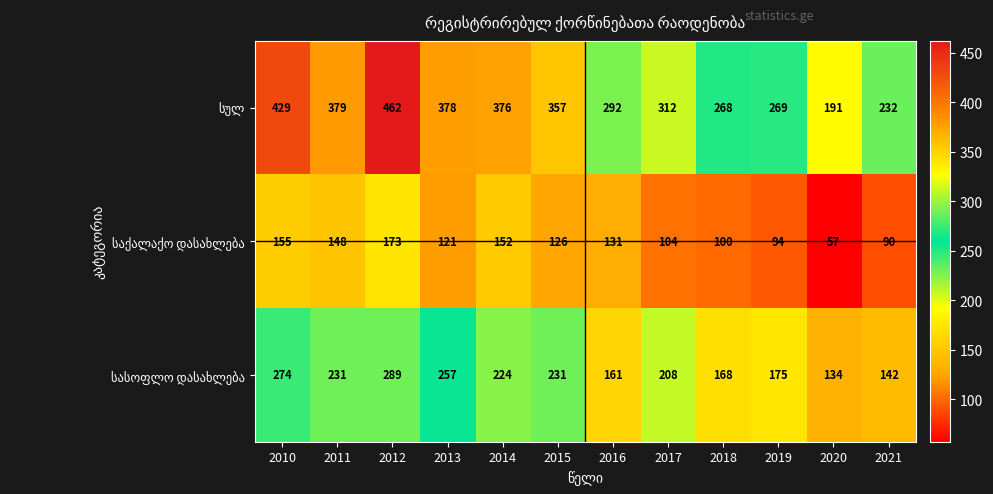

What is the greatest value displayed?

462